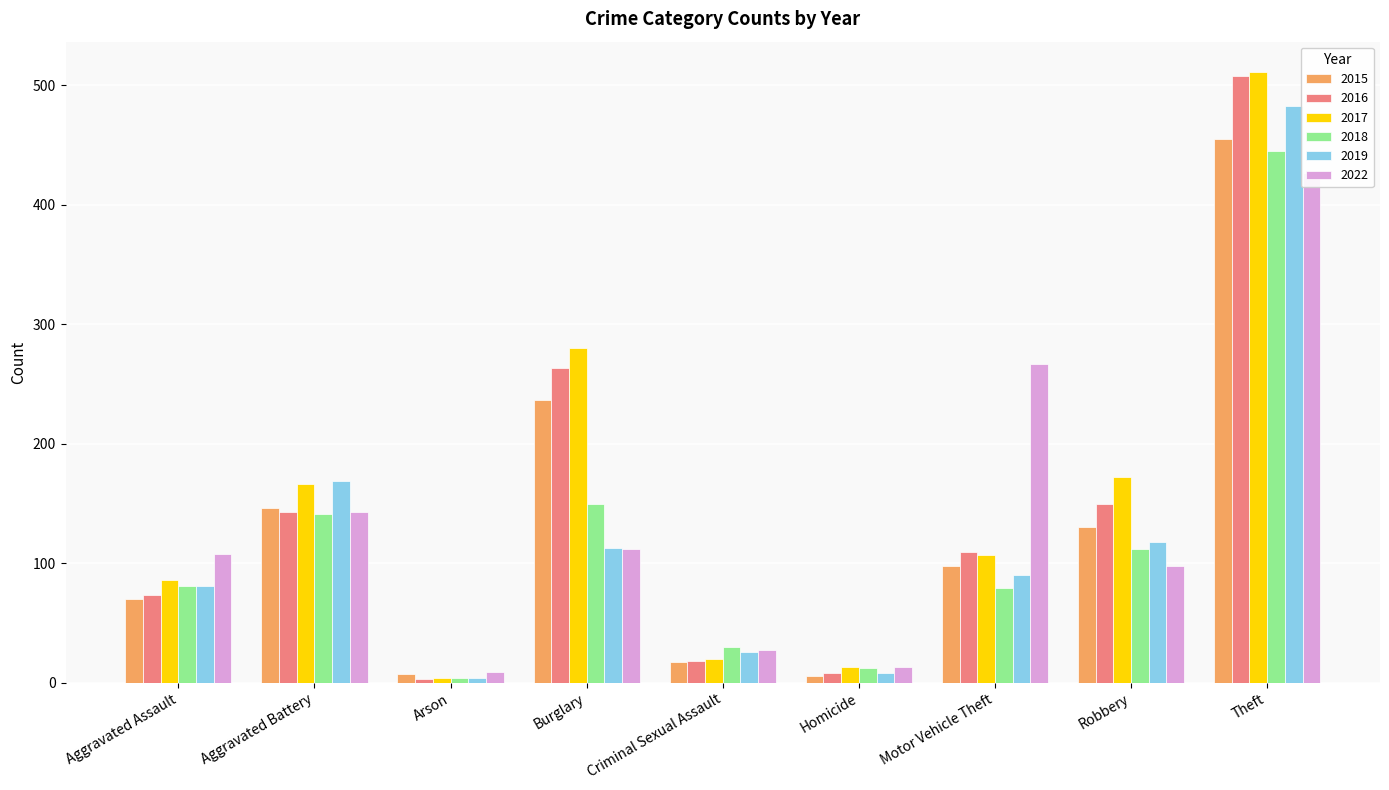

Which series has the widest spread of values?

2017